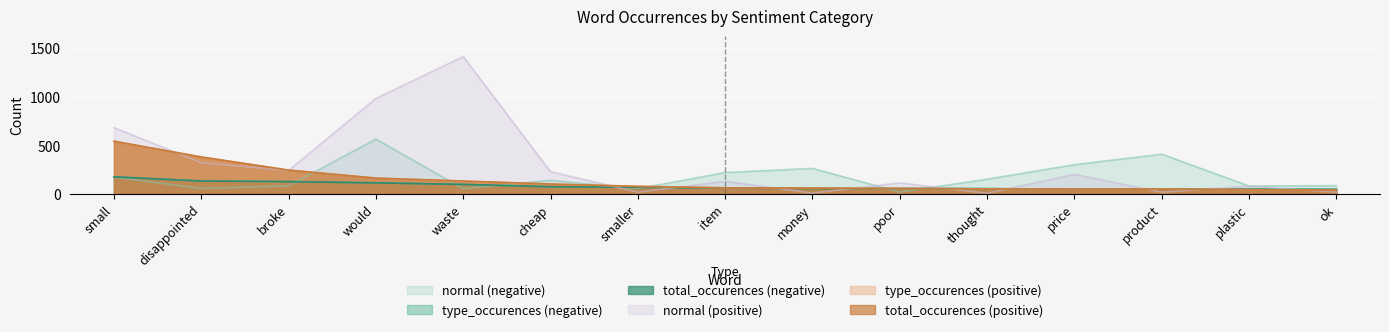

True or false: normal (negative) and total_occurences (negative) cross at least once.

True